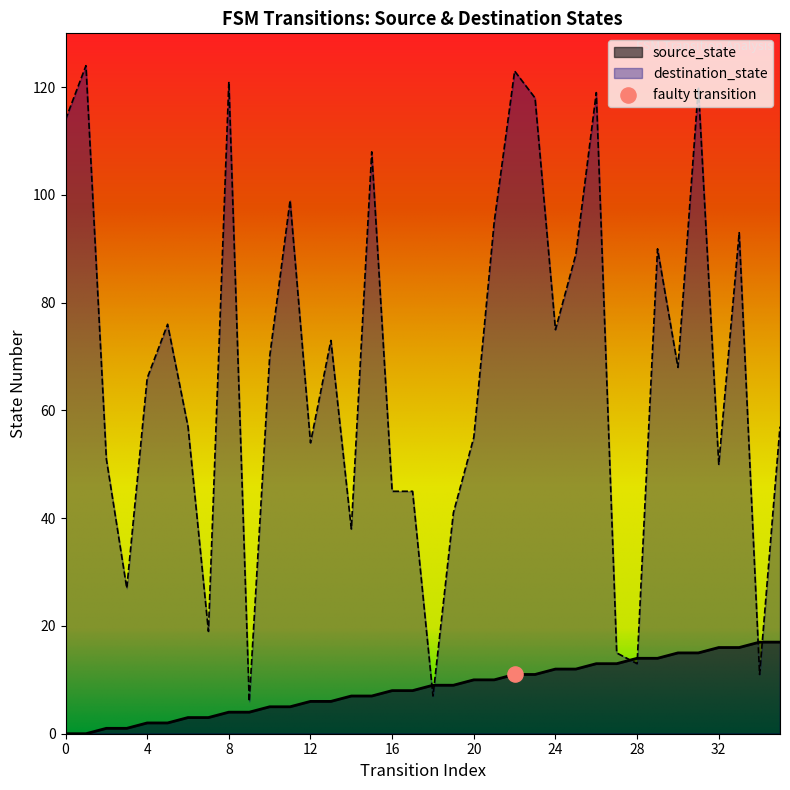

Which series has the widest spread of Y values?

destination_state